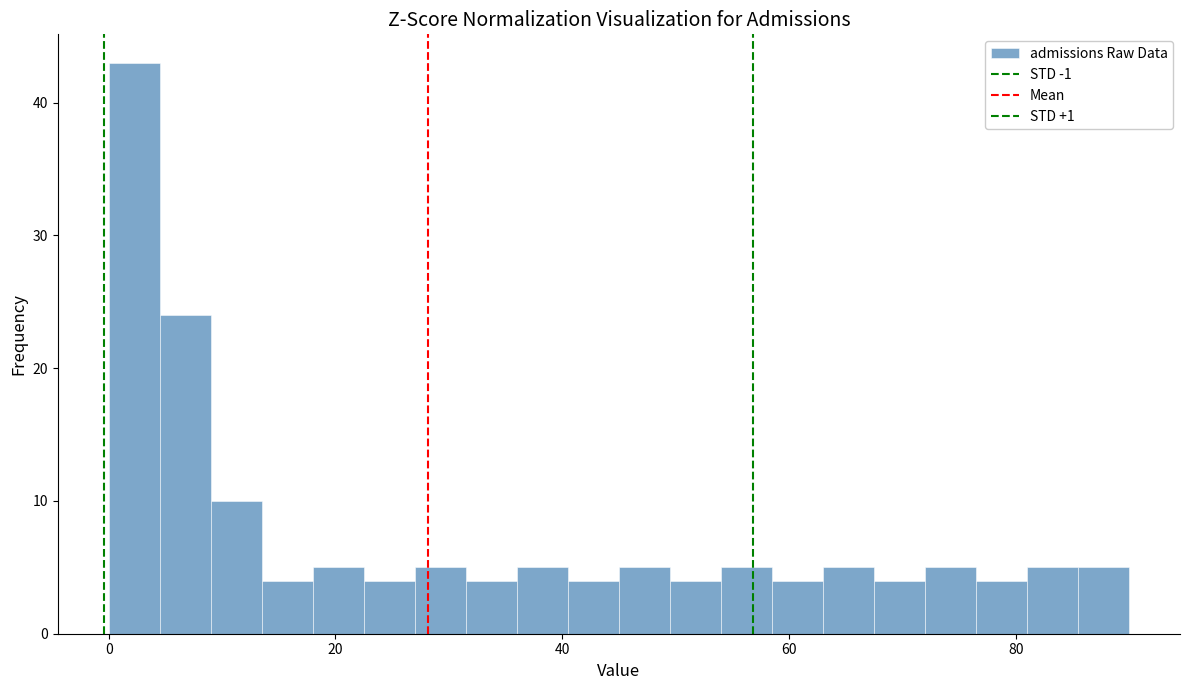

Around what value on the x-axis is the tallest bar? Give the approximate position of its centre, as read against the axis.

2